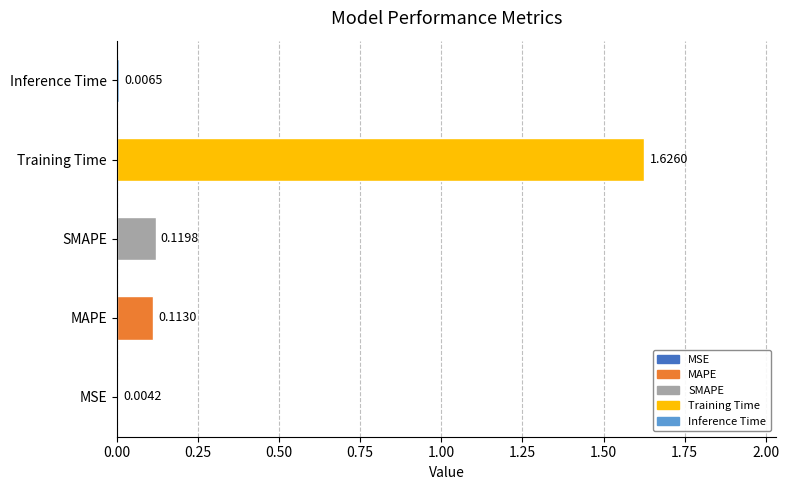

At which category does the chart reach its peak across all series?

Training Time